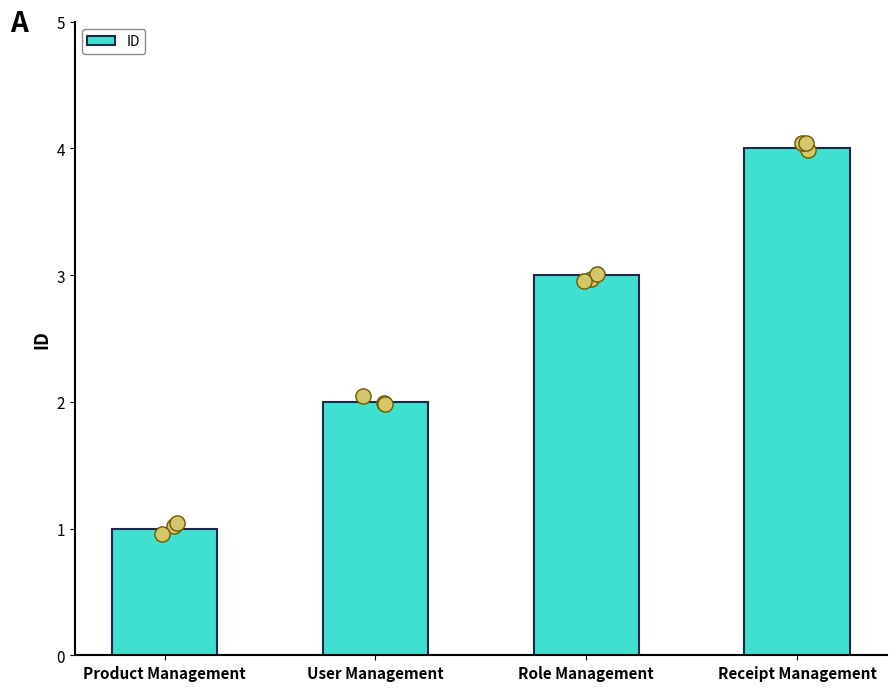

What is the change in value from User Management to Receipt Management?

+2